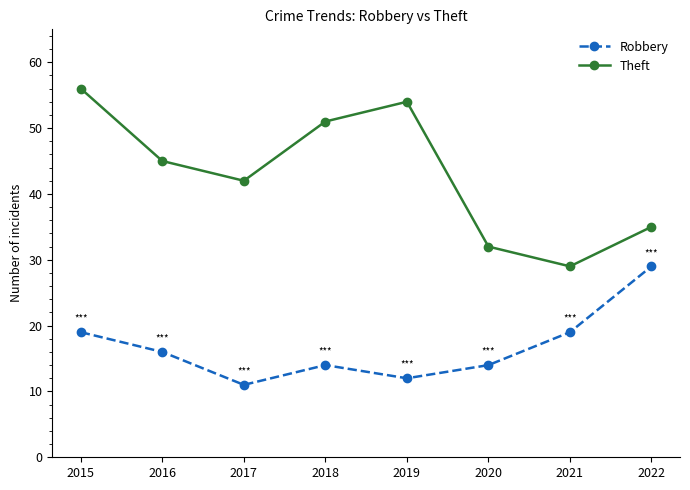

Does the chart display data point markers on the line(s)?

Yes